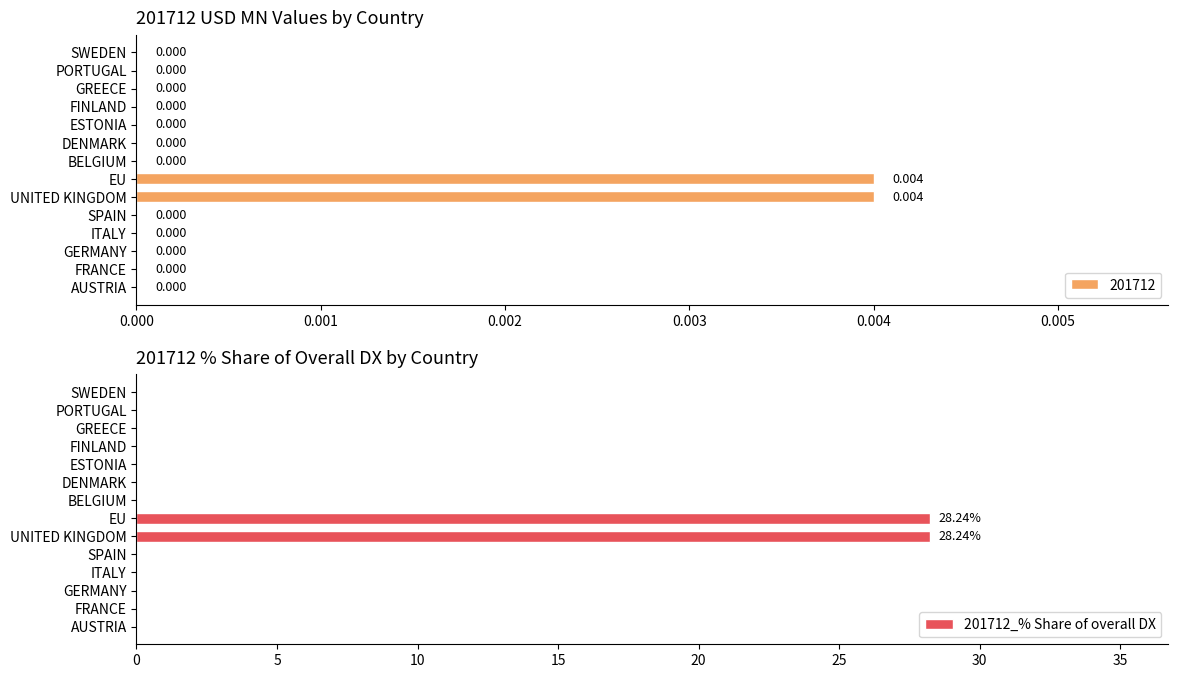

Reading right to left, extract all data points from this chart.

0.0	0.0	0.0	0.0	0.0	0.0	0.0	28.2	28.2	0.0	0.0	0.0	0.0	0.0